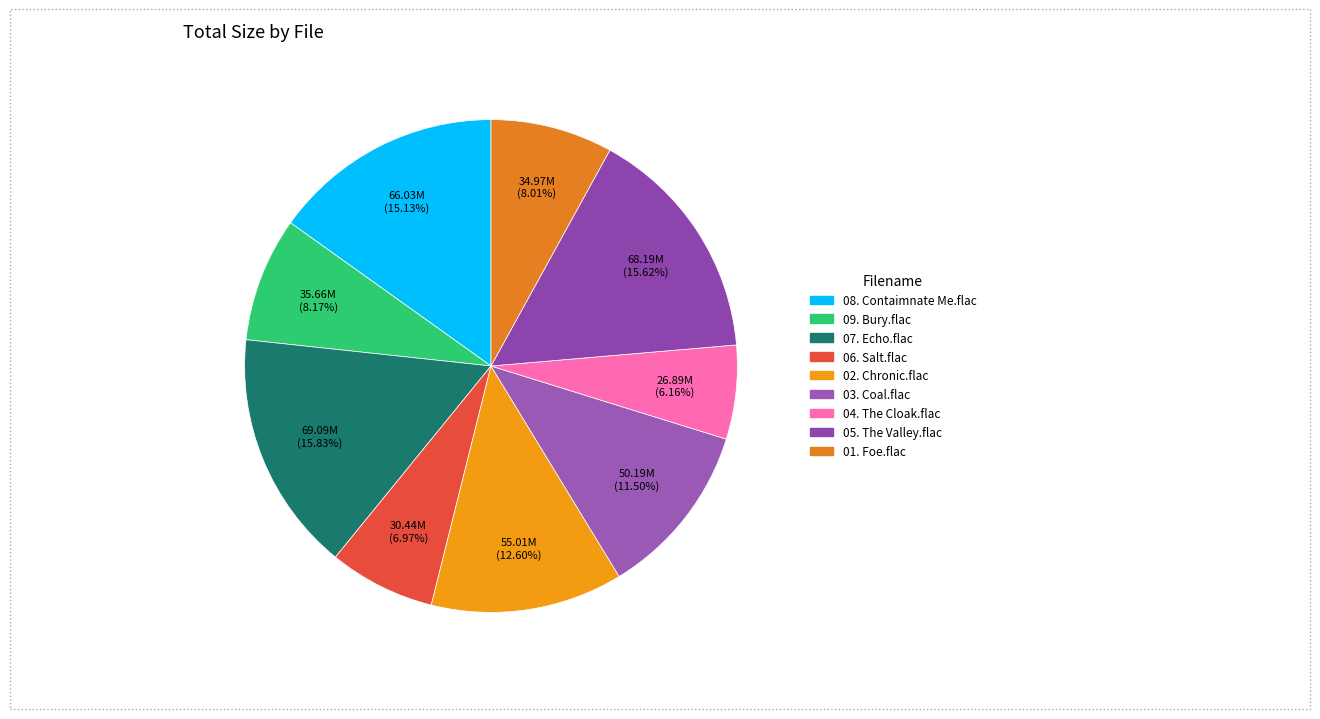

What percentage is NOT represented by 04. The Cloak.flac?

93.8%